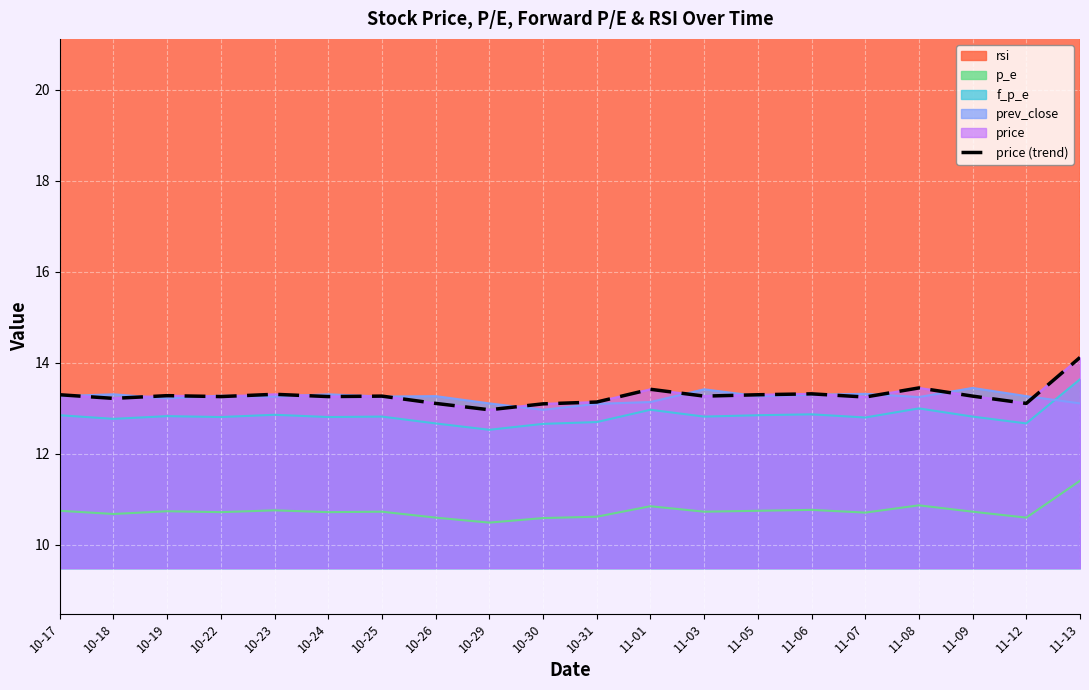

Read the value at 10-26.

13.1